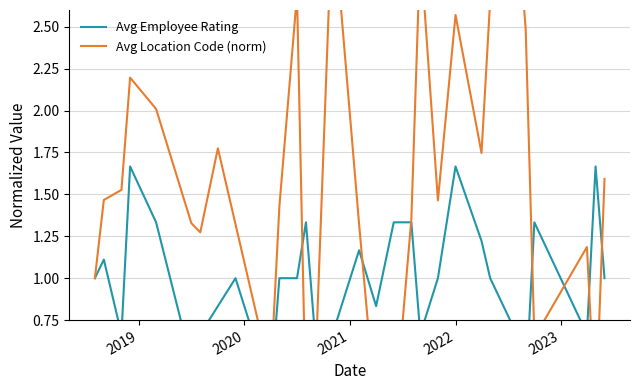

True or false: Avg Employee Rating has more than 0 points higher than both neighbors.

True